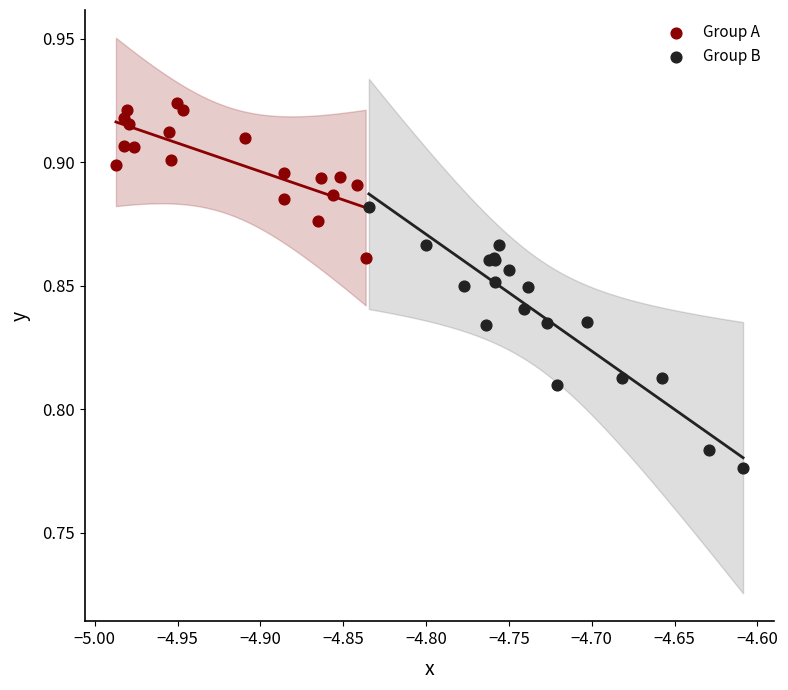

Which series contains the highest Y value?

Group A